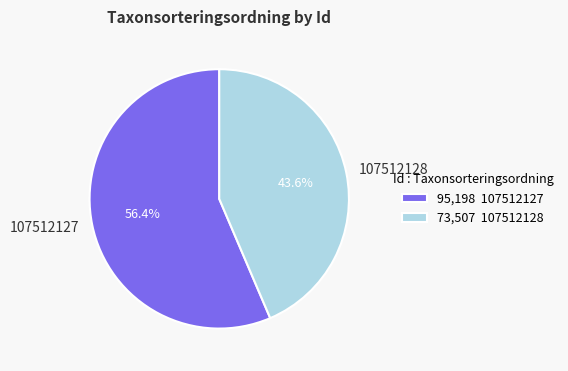

The 107512127 slice represents 56% of the pie. True or false?

True